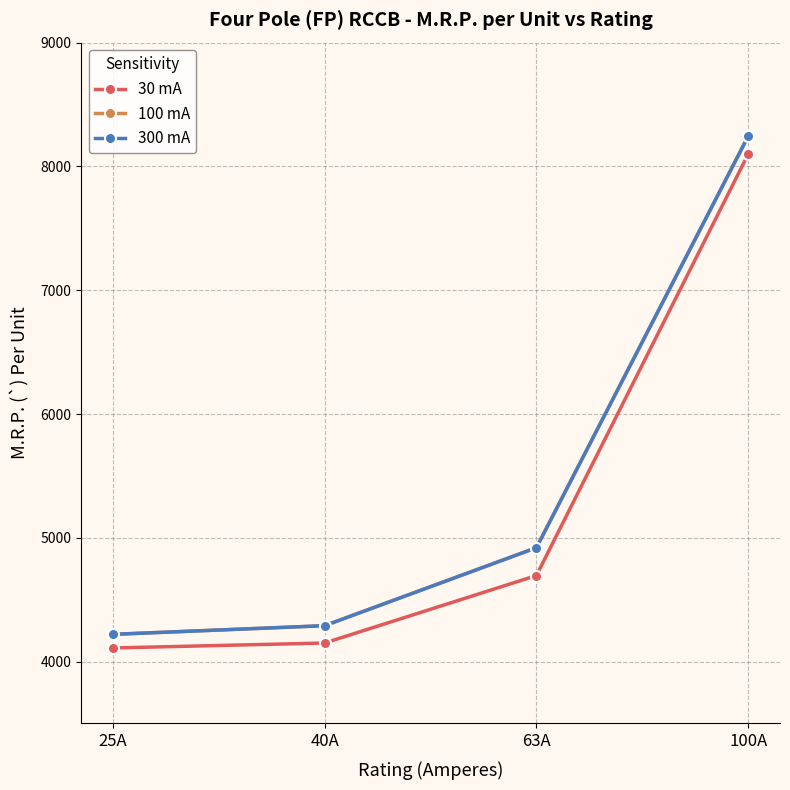

At which label is 100 mA closest to 6232?

63A